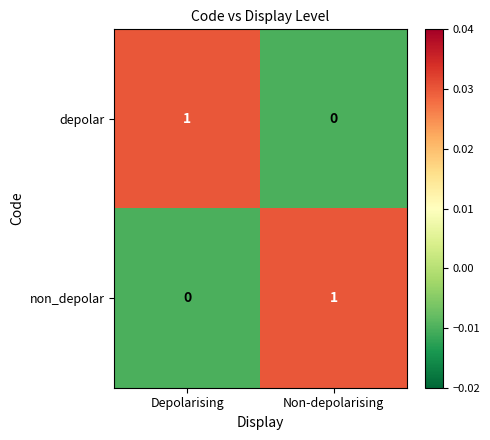

Is it true that depolar equals 1 at Depolarising?

True